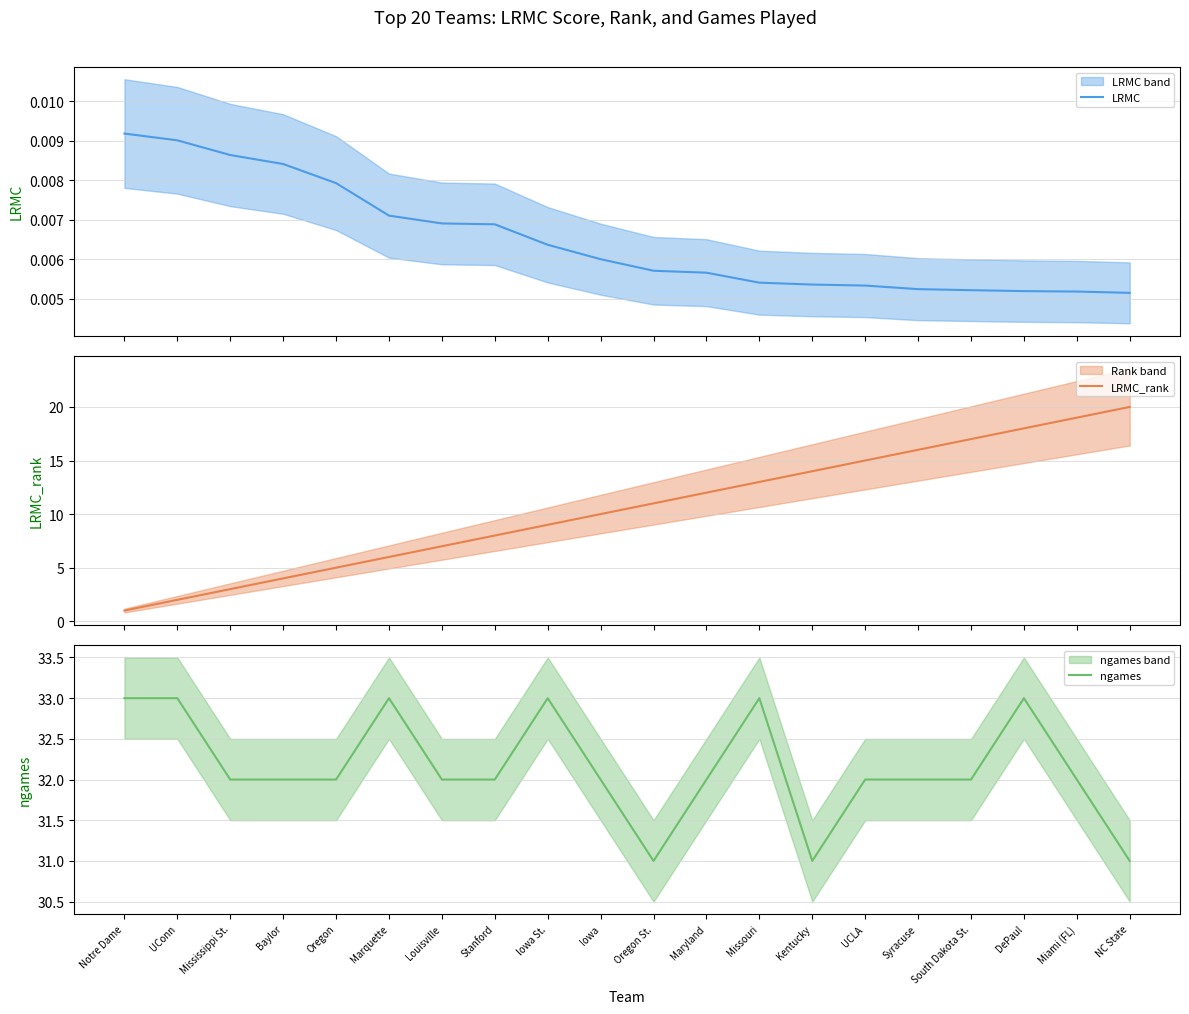

Which category has the lowest value across all series?

NC State